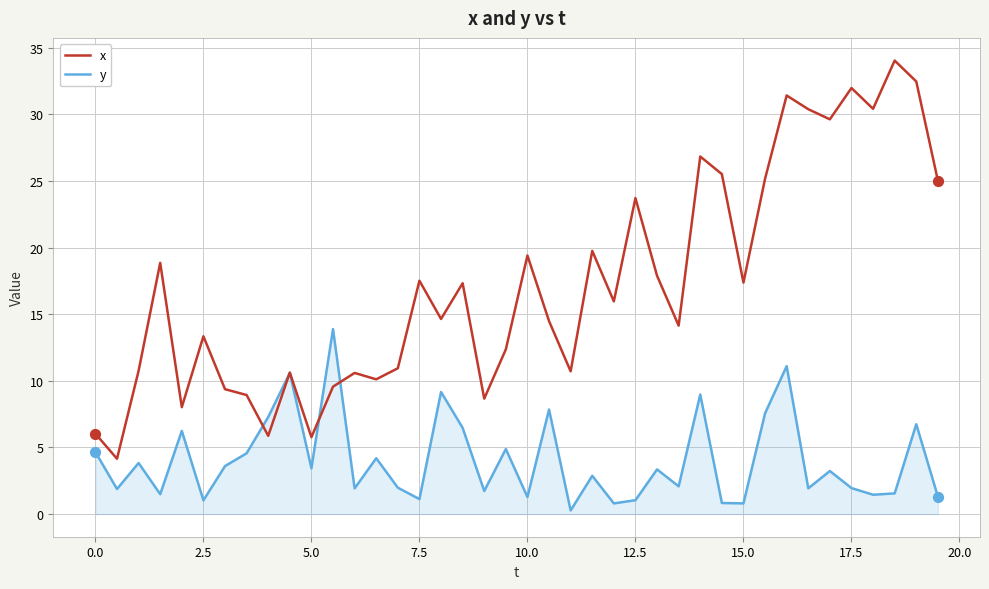

Which series has the widest spread of values?

x